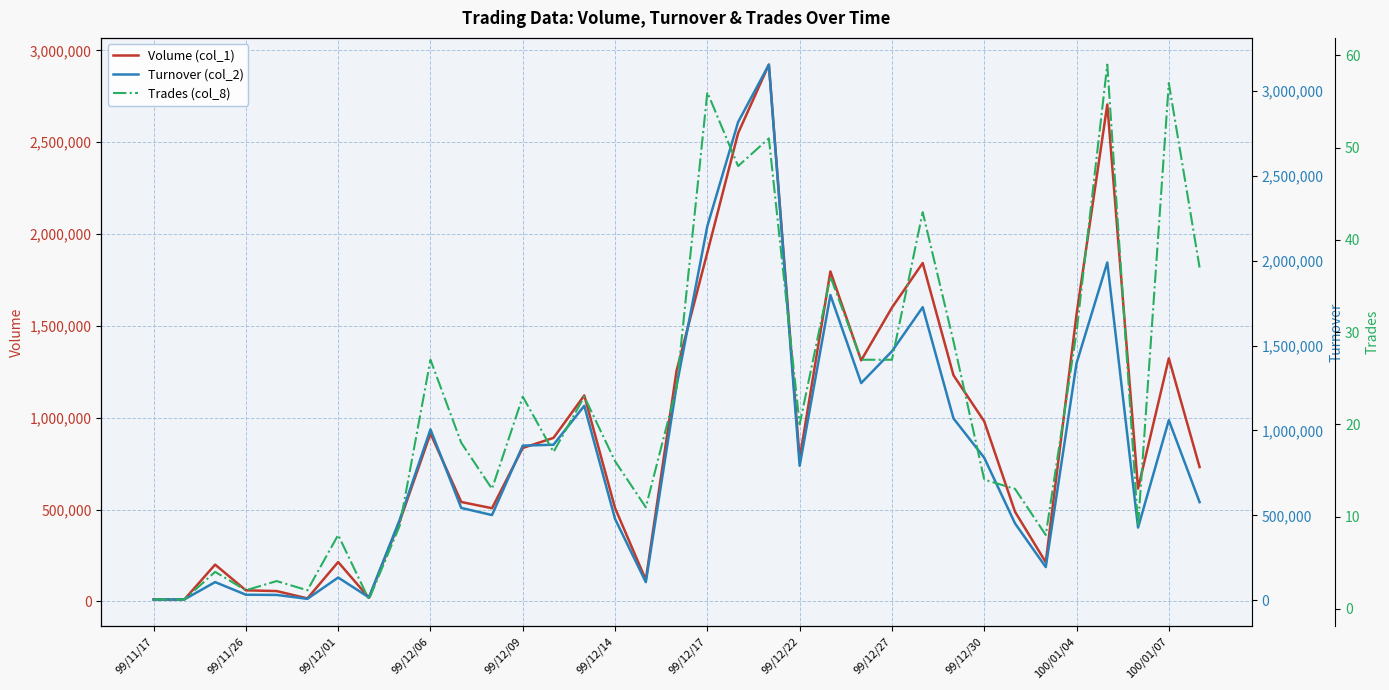

Rank the categories by Volume (col_1) value from highest to lowest.

20, 31, 19, 18, 25, 22, 24, 30, 33, 23, 17, 26, 14, 27, 99/12/30, 13, 12, 21, 34, 32, 100/01/04, 15, 100/01/07, 28, 99/12/27, 99/12/17, 29, 99/12/01, 16, 99/12/06, 99/12/09, 99/12/22, 99/12/14, 99/11/17, 99/11/26